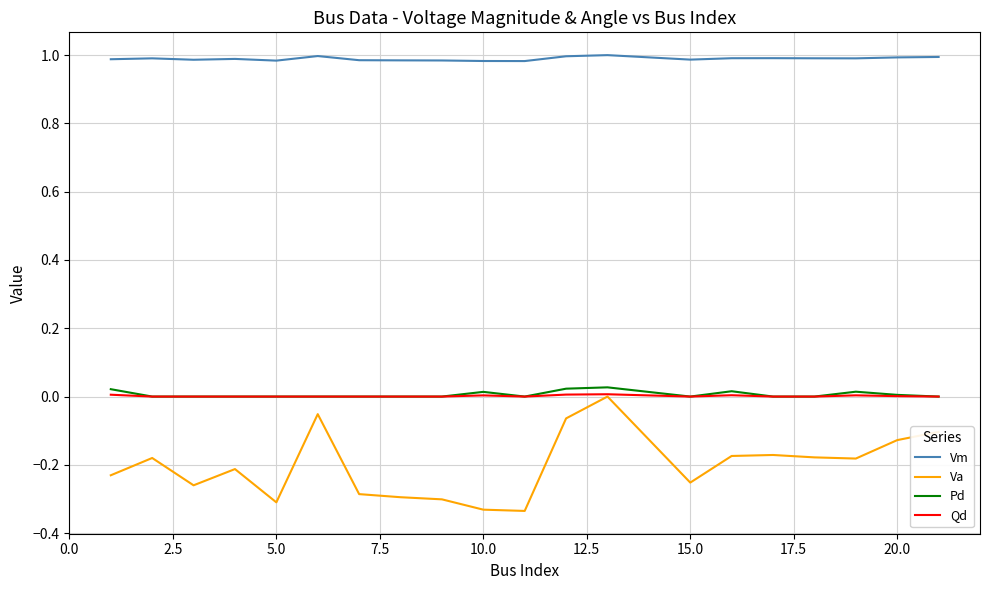

How many distinct data groups are displayed?

4